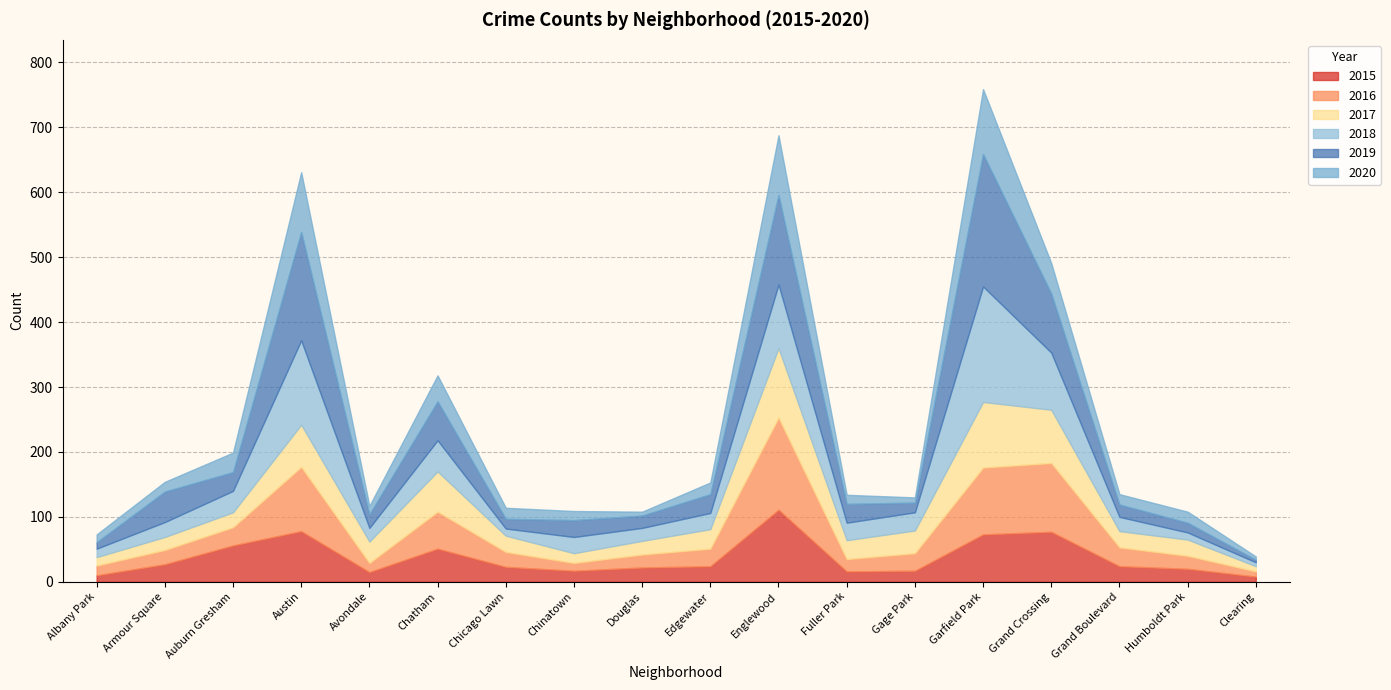

Does the chart have visible grid lines?

Yes